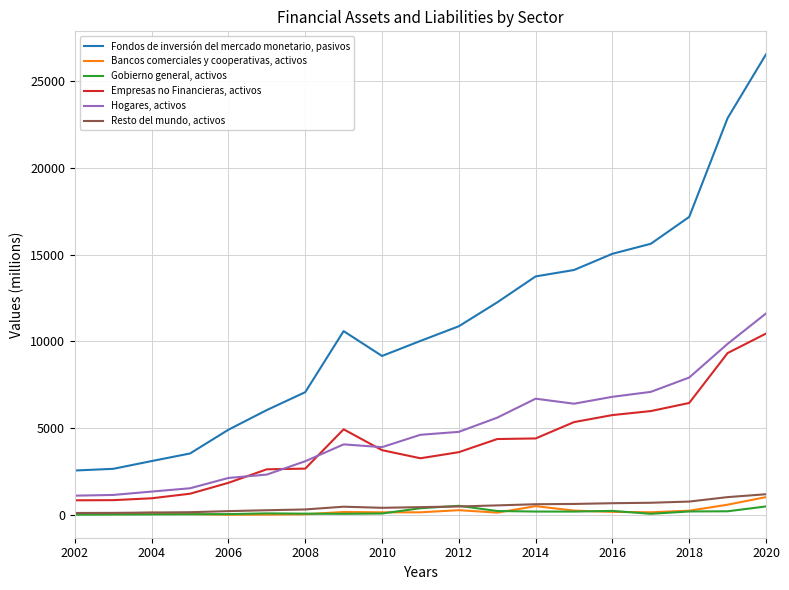

Rank the series by their maximum value, from lowest to highest.

Gobierno general, activos, Bancos comerciales y cooperativas, activos, Resto del mundo, activos, Empresas no Financieras, activos, Hogares, activos, Fondos de inversión del mercado monetario, pasivos